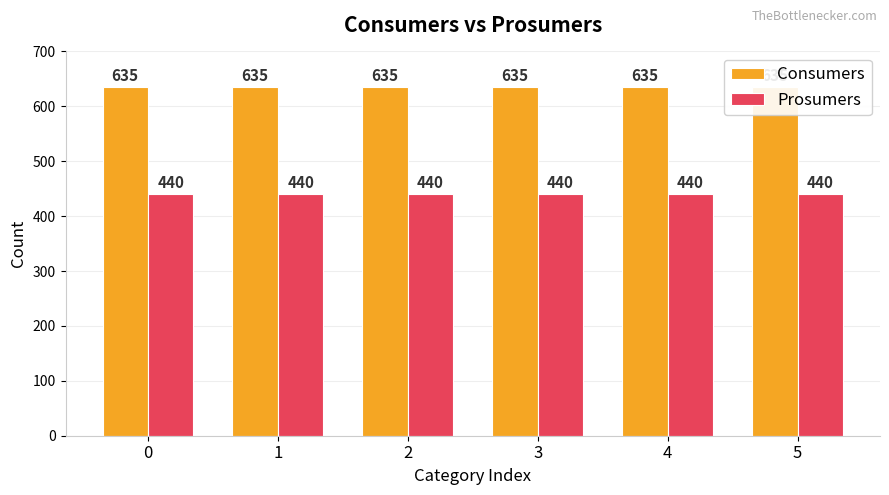

What is the maximum value shown in the chart?

635